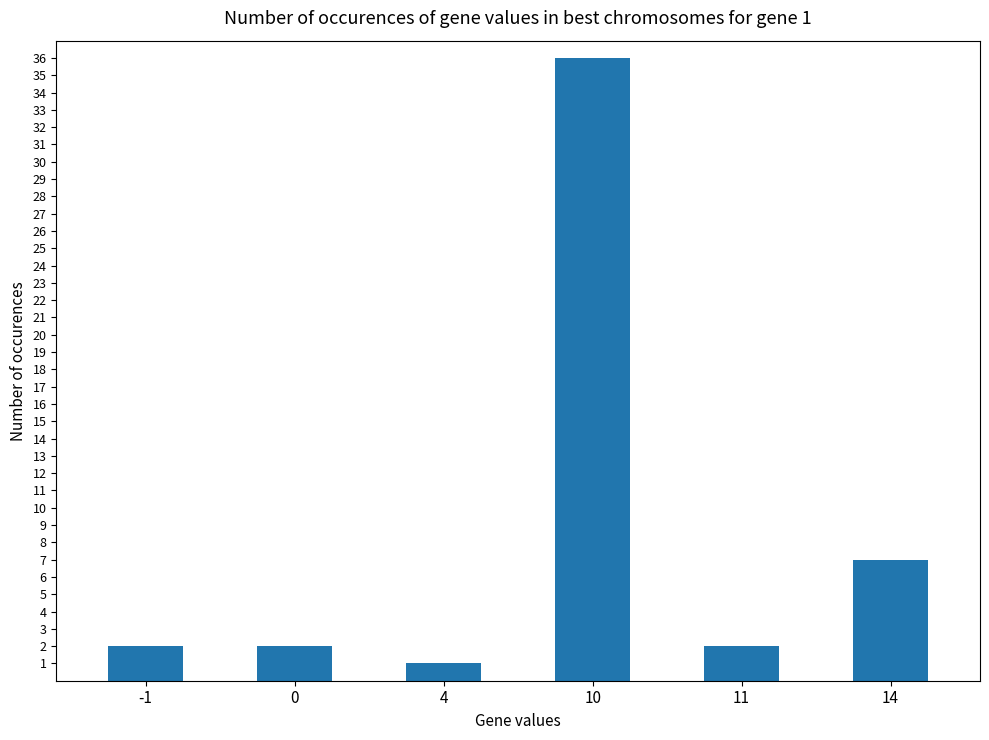

Reading left to right, transcribe all the data shown in this chart.

2	2	1	36	2	7